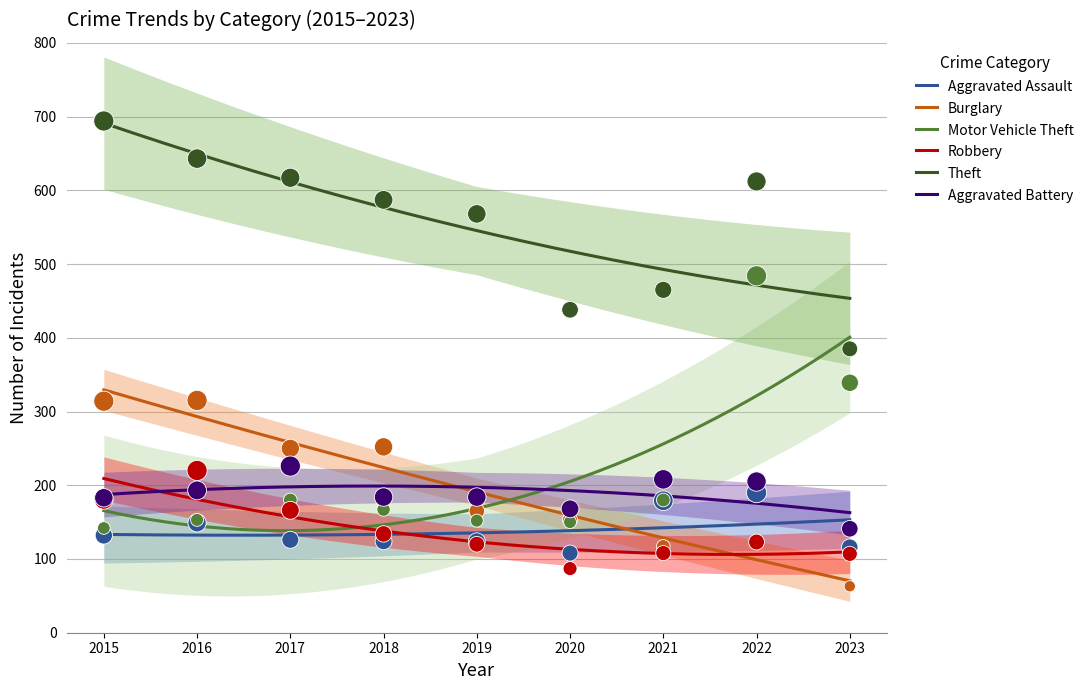

Which series has the largest Y range (max minus min)?

Motor Vehicle Theft